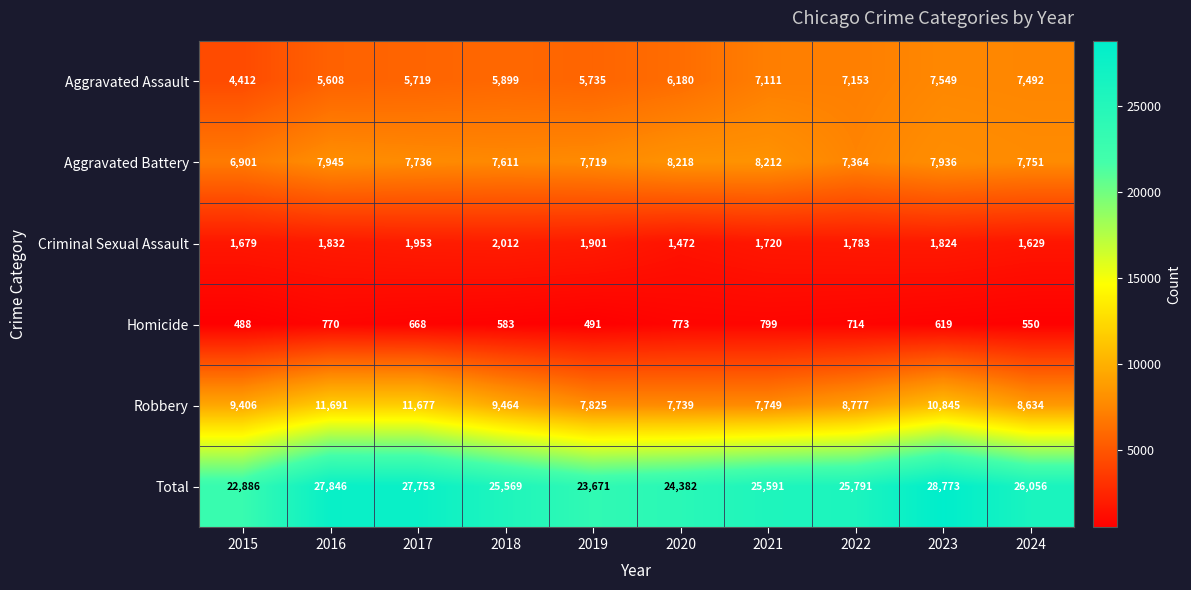

What is the difference between the Criminal Sexual Assault values at 2018 and 2017?

59